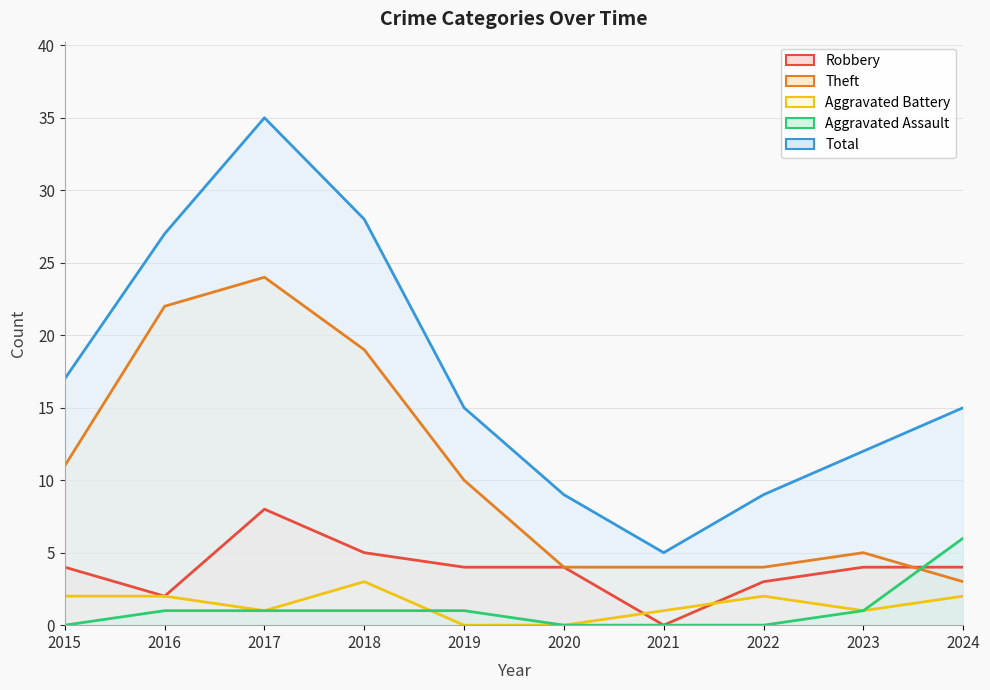

What is the approximate value of Aggravated Battery at 2024?

2